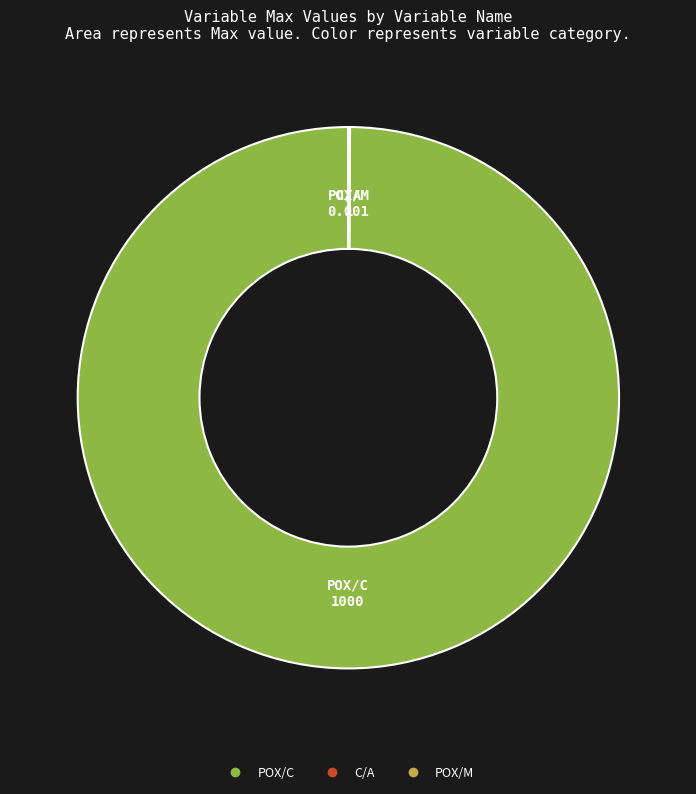

True or false: POX/C accounts for 100% of the total.

True